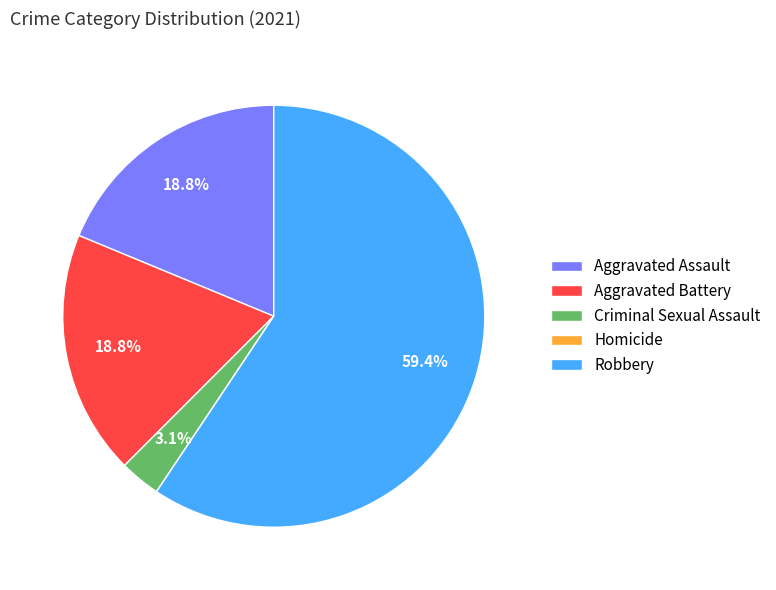

Does Criminal Sexual Assault represent more than half of the total?

No